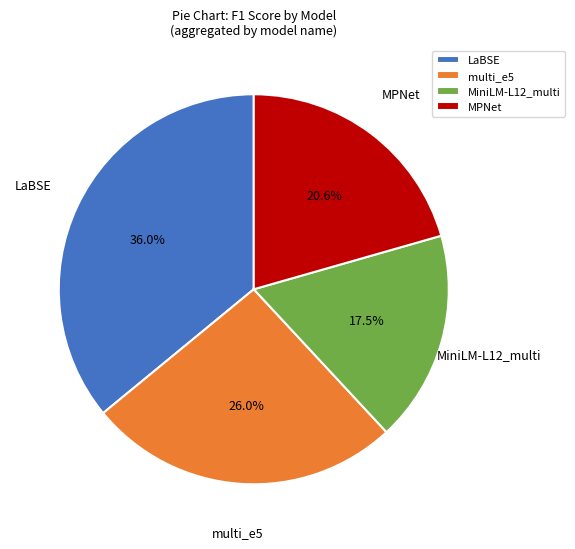

How much of the chart is everything except MPNet?

79.4%